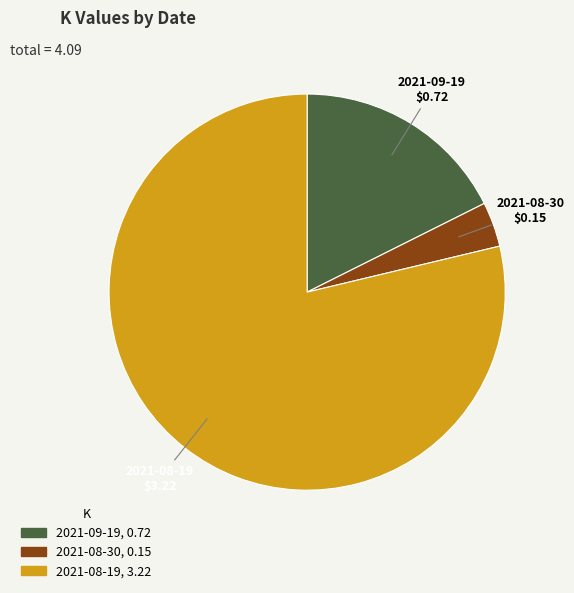

Combined, do 2021-08-19 and 2021-08-30 account for over 50%?

Yes